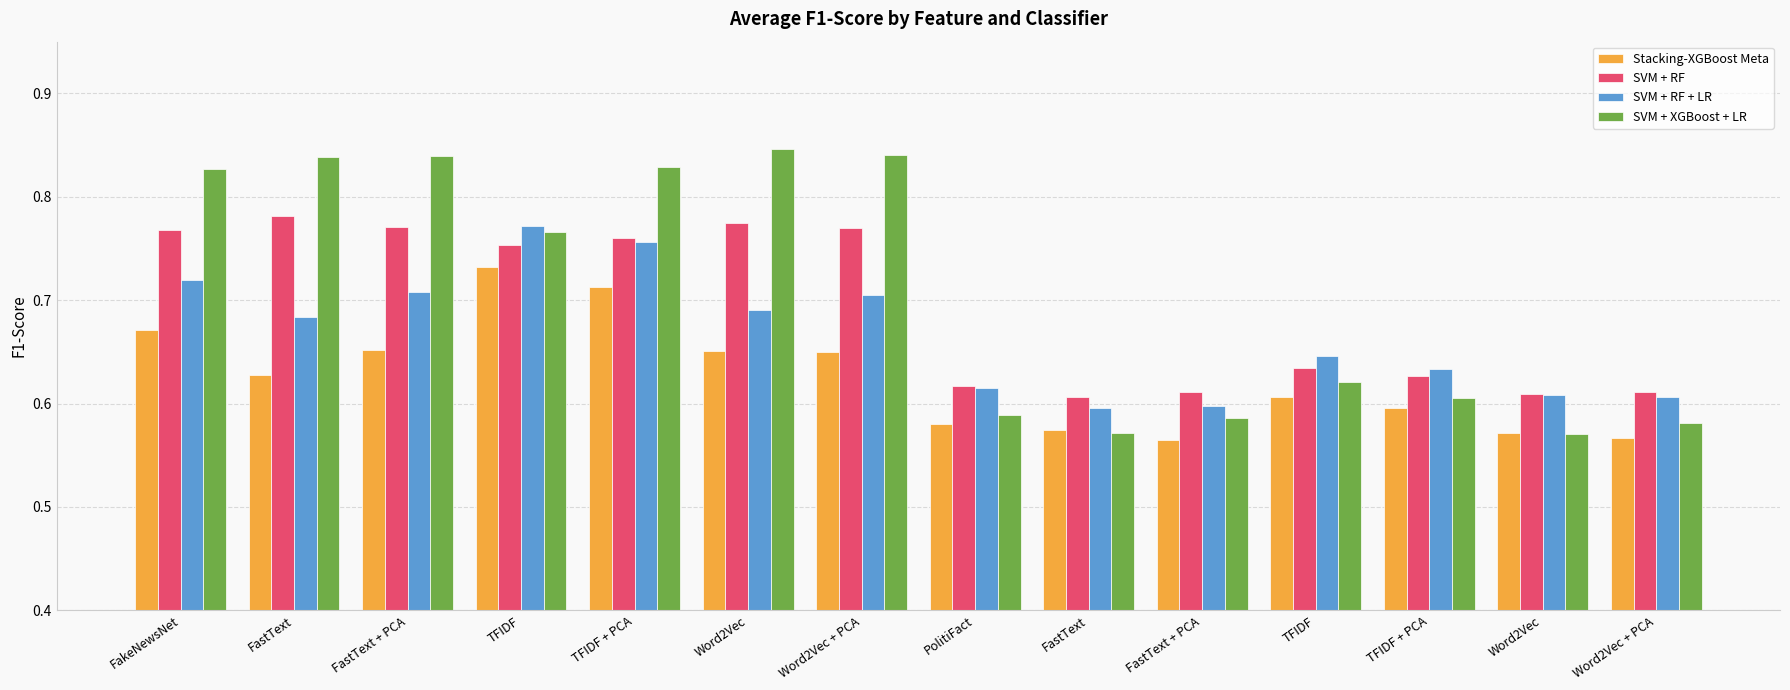

Rank the categories by SVM + XGBoost + LR value from highest to lowest.

Word2Vec, Word2Vec + PCA, FastText + PCA, FastText, TFIDF + PCA, FakeNewsNet, TFIDF, TFIDF, TFIDF + PCA, PolitiFact, FastText + PCA, Word2Vec + PCA, FastText, Word2Vec